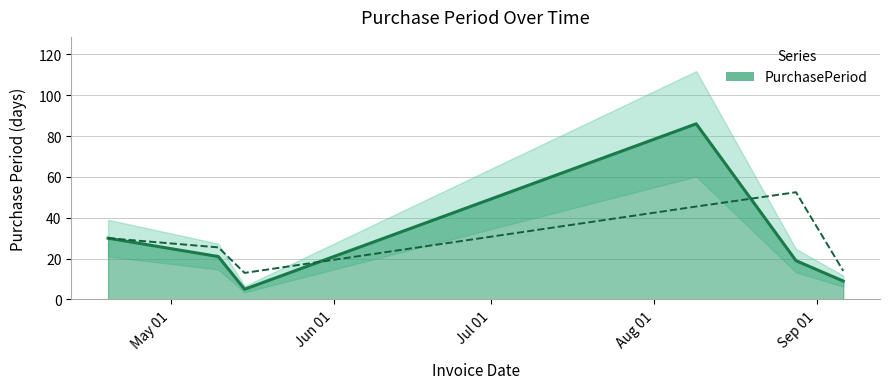

The value at 2017-04-19 is 30. True or false?

True